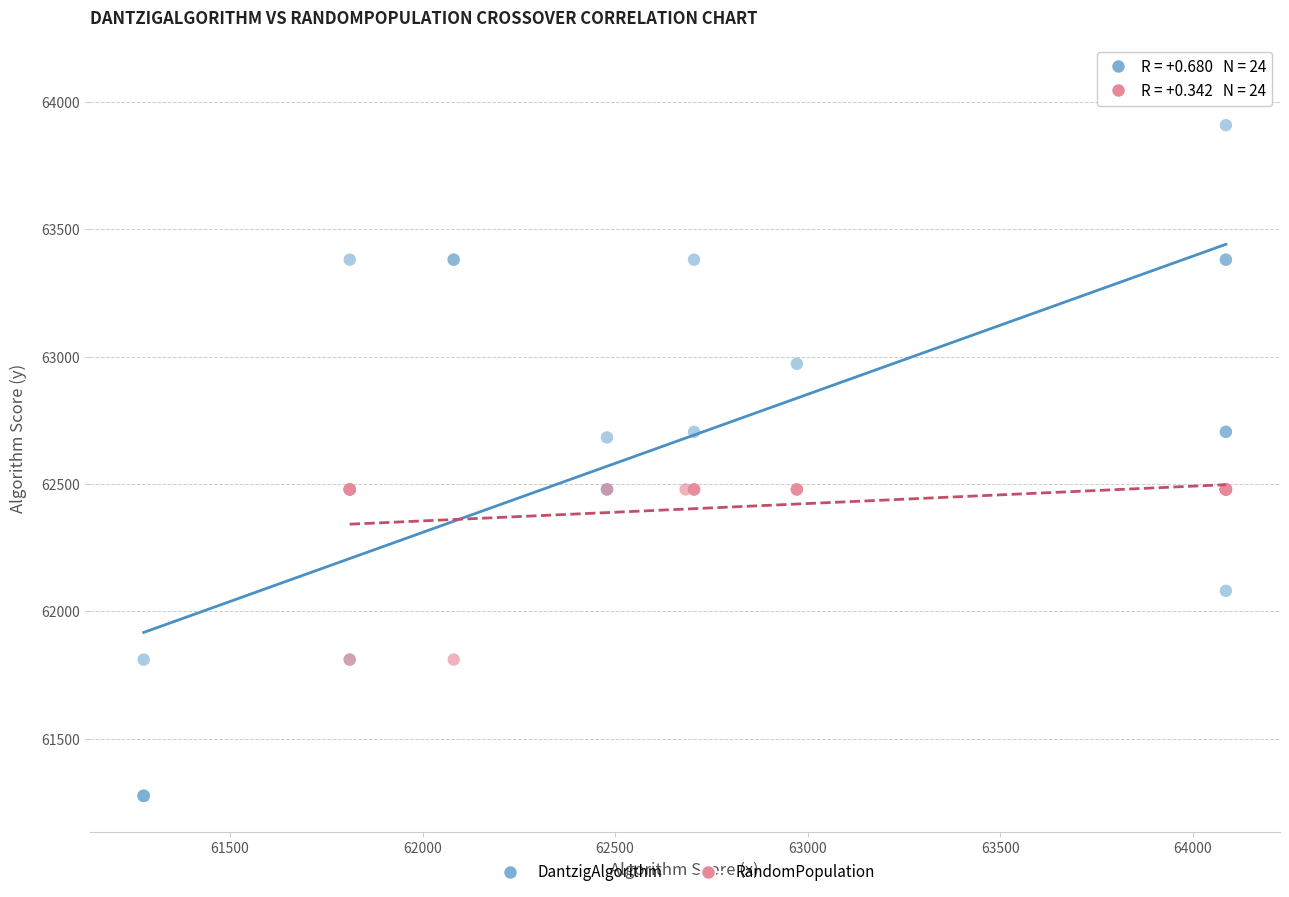

Which series has the widest spread of Y values?

DantzigAlgorithm